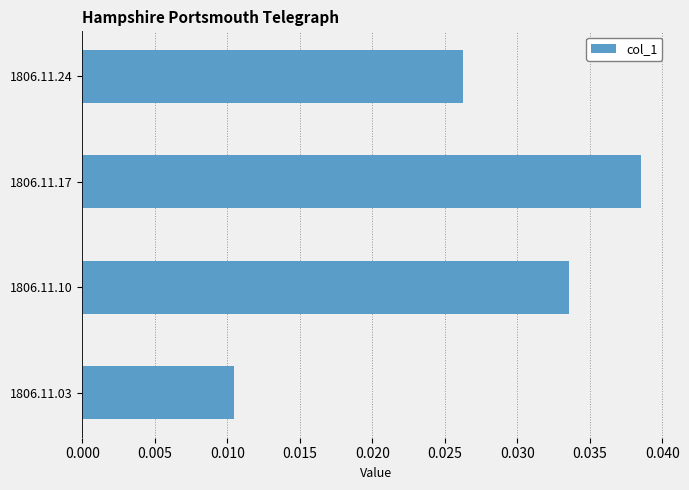

Which category has the lowest value across all series?

1806.11.03